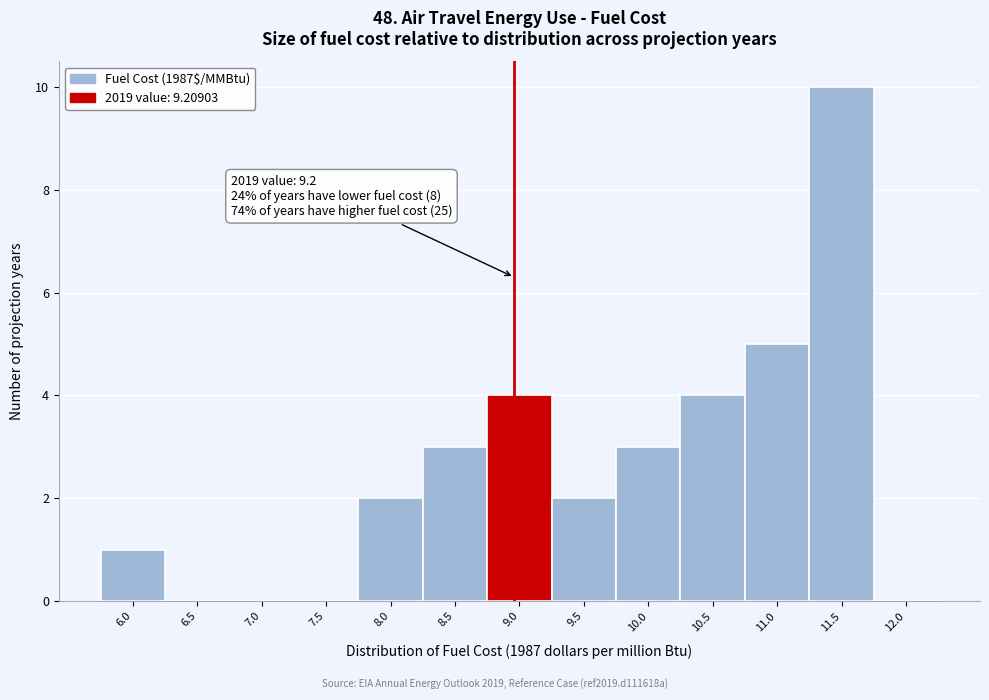

Reading left to right, list all the values displayed in this chart.

6.0=1	6.5=0	7.0=0	7.5=0	8.0=2	8.5=3	9.0=4	9.5=2	10.0=3	10.5=4	11.0=5	11.5=10	12.0=0